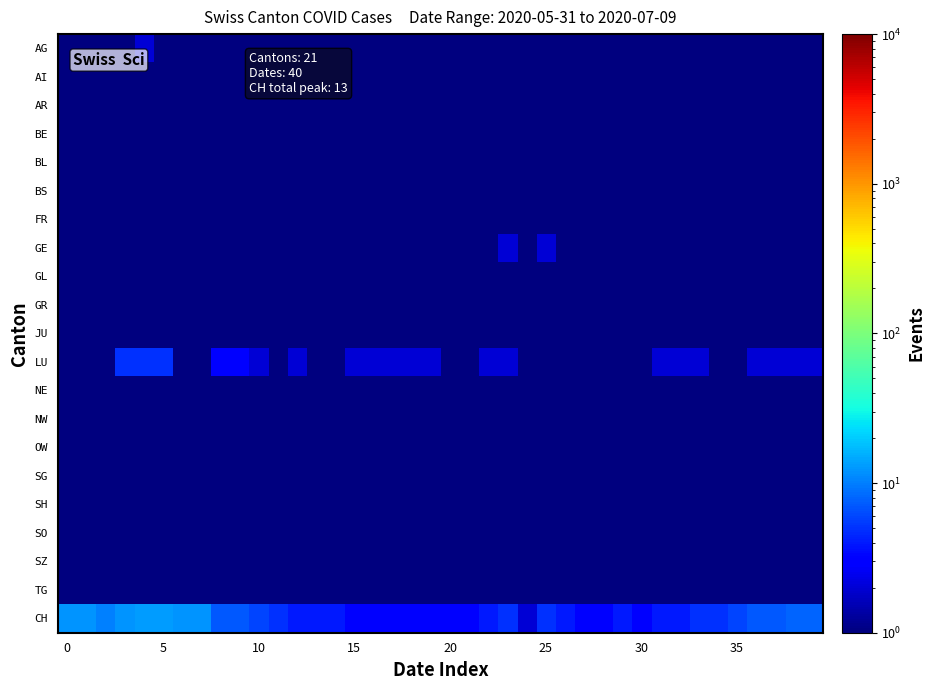

Which series has the widest spread of values?

CH